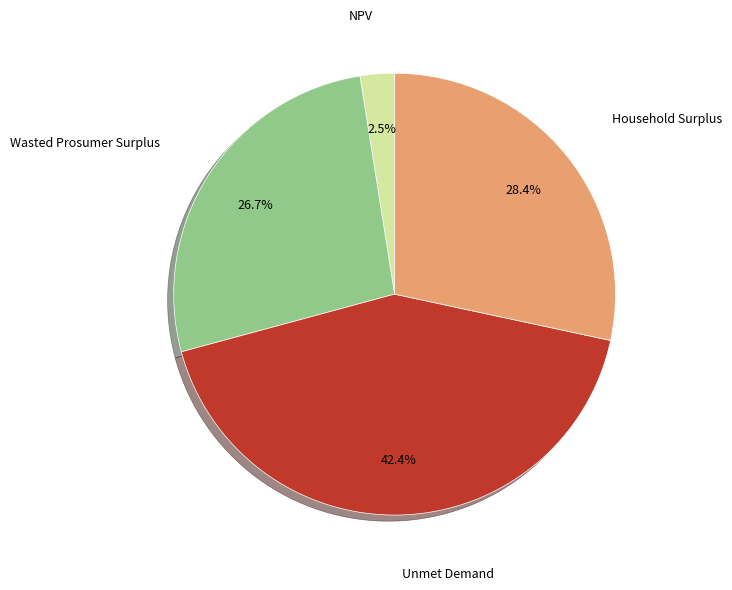

Approximately how many times larger is the value at Unmet Demand compared to Household Surplus?

1.5